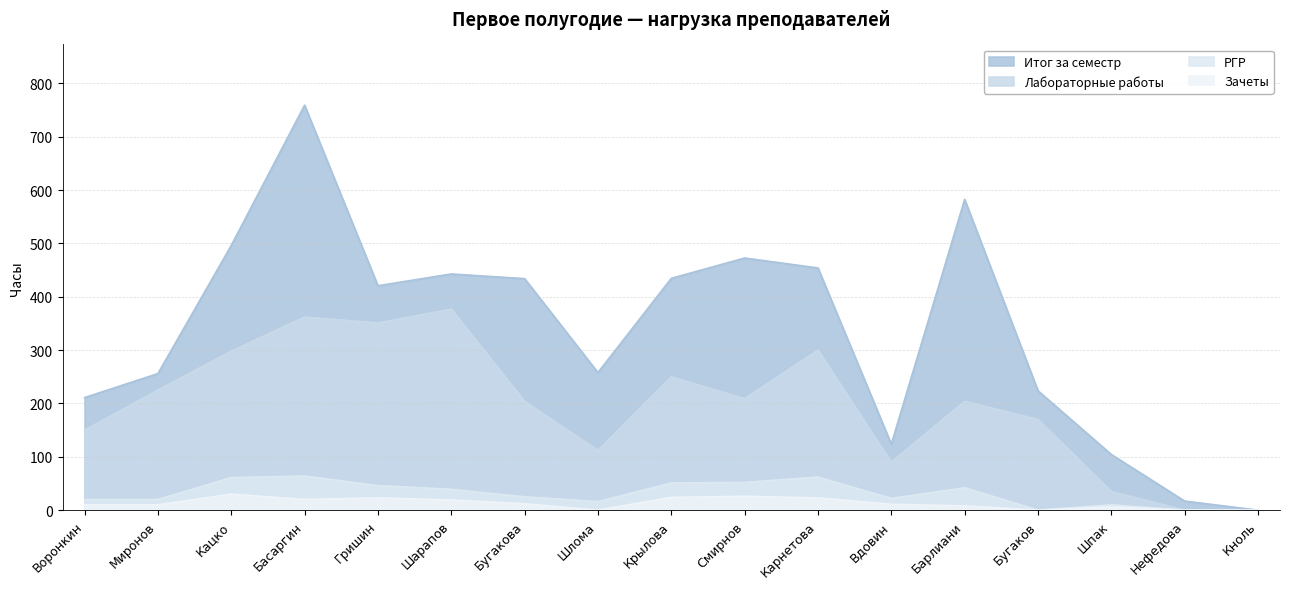

Reading left to right, transcribe all the data shown in this chart.

Итог за семестр: 211.1	256.1	496.2	759.3	420.8	442.9	434.1	258.0	434.6	472.8	454.1	123.8	582.6	223.8	104.3	17.0	0.0
Лабораторные работы: 150.0	225.0	298.0	362.0	351.0	377.0	204.0	112.0	250.0	209.0	300.0	90.0	204.0	170.0	35.0	0.0	0.0
РГР: 20.0	20.0	61.0	64.0	46.0	39.0	25.0	16.0	51.0	52.0	62.0	22.0	42.0	0.0	10.0	0.0	0.0
Зачеты: 10.0	10.0	30.0	20.0	23.0	19.0	12.0	0.0	24.0	26.0	23.0	11.0	8.0	0.0	6.0	0.0	0.0